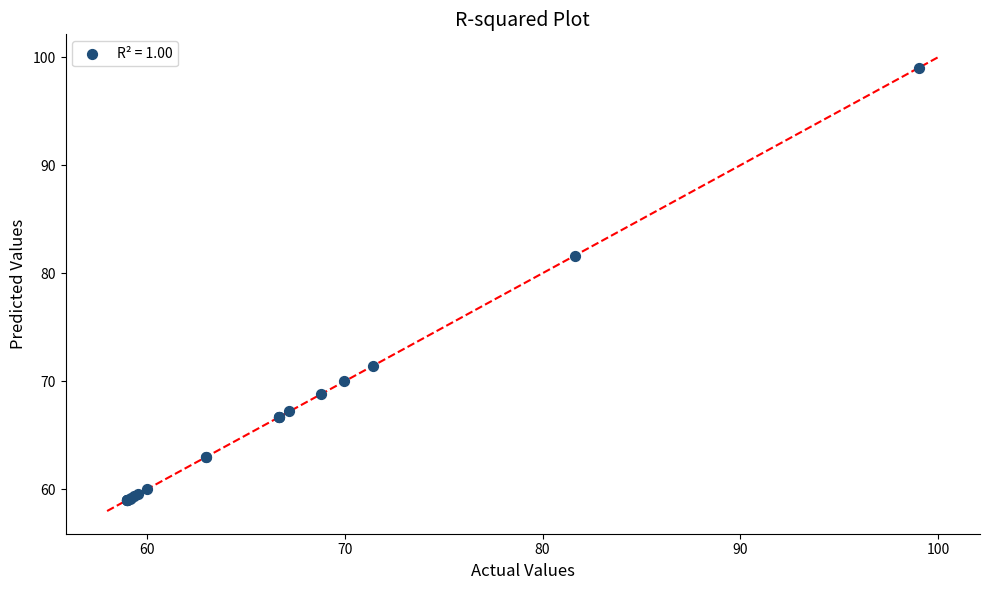

What Y value in the scatter plot is closest to 79?

81.6